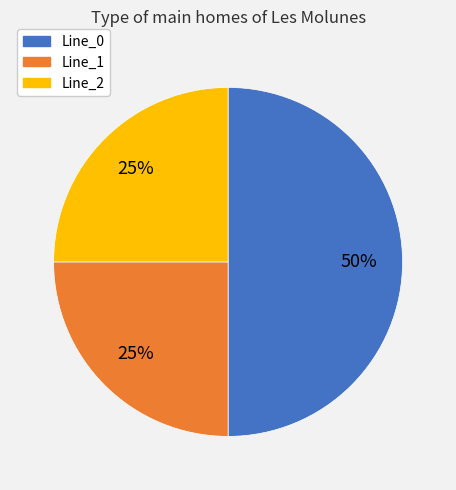

Is it true that Line_0 is 50% of the pie?

True